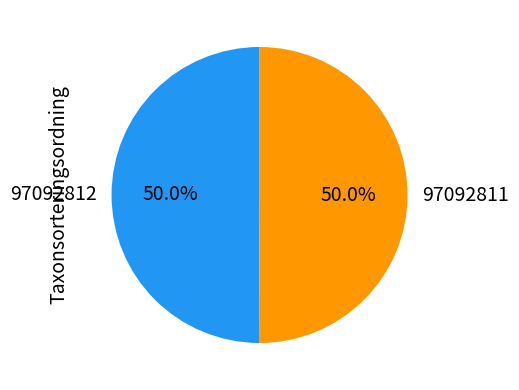

Approximately how many times larger is the value at 97092812 compared to 97092811?

1.0